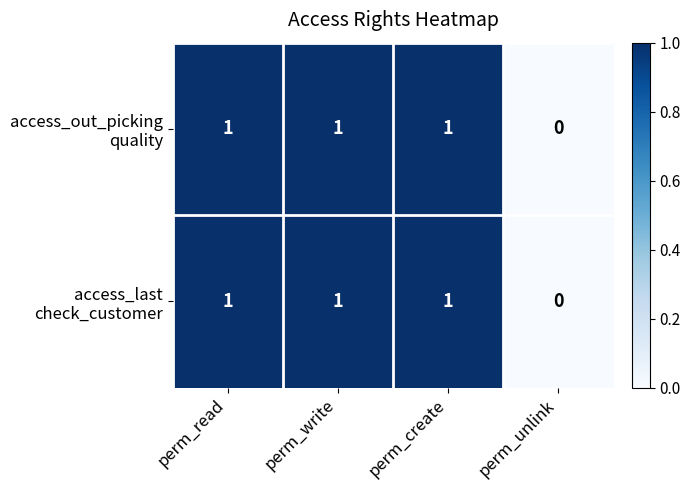

Which category has the lowest value across all series?

perm_unlink